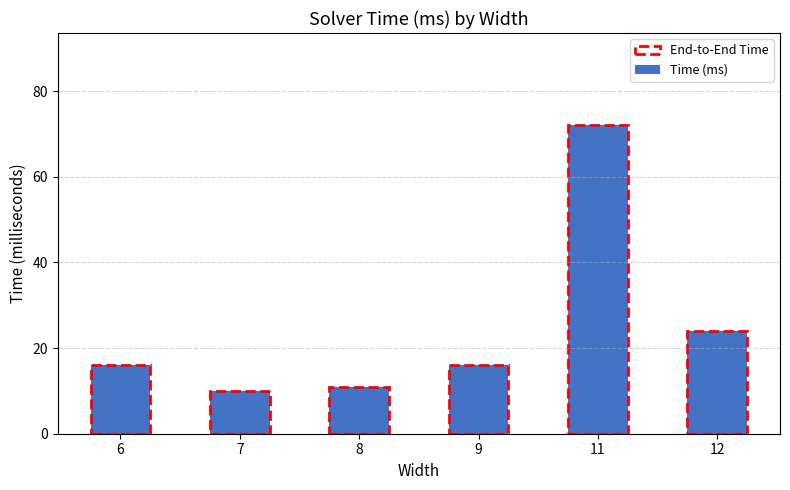

Which category has the lowest value across all series?

7